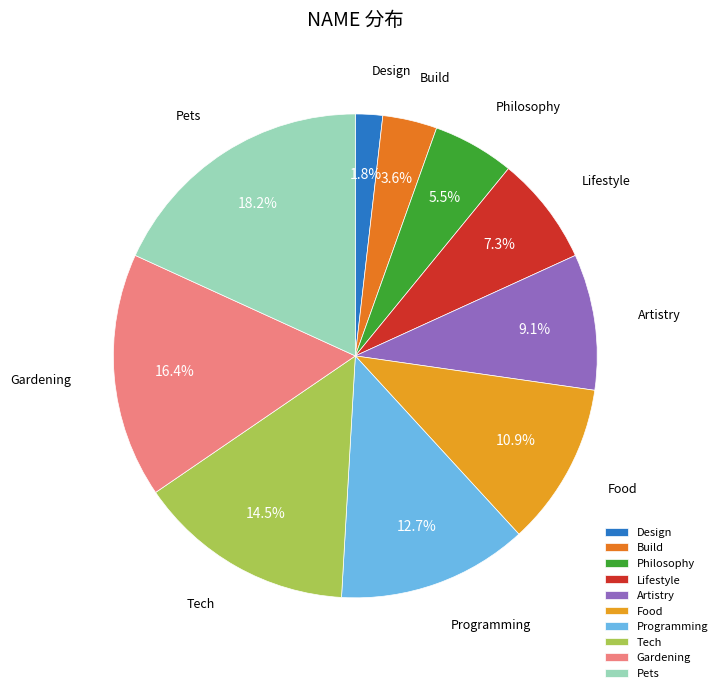

How many slices are in this pie chart?

10